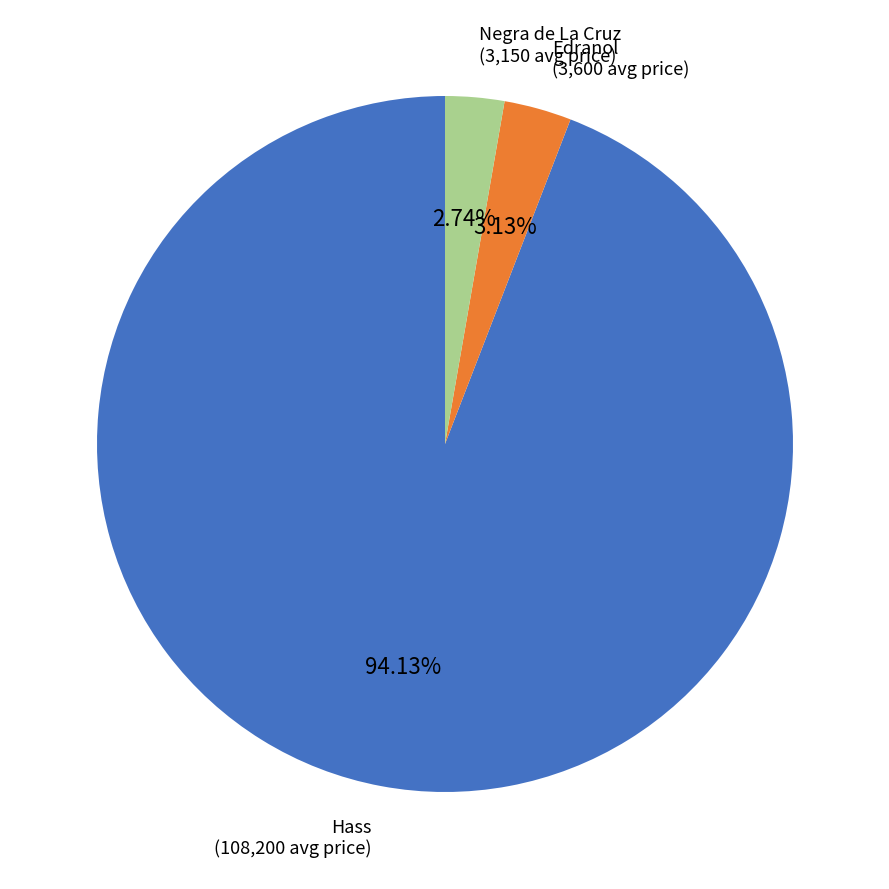

What percentage is the Hass slice, to the nearest percent?

94%